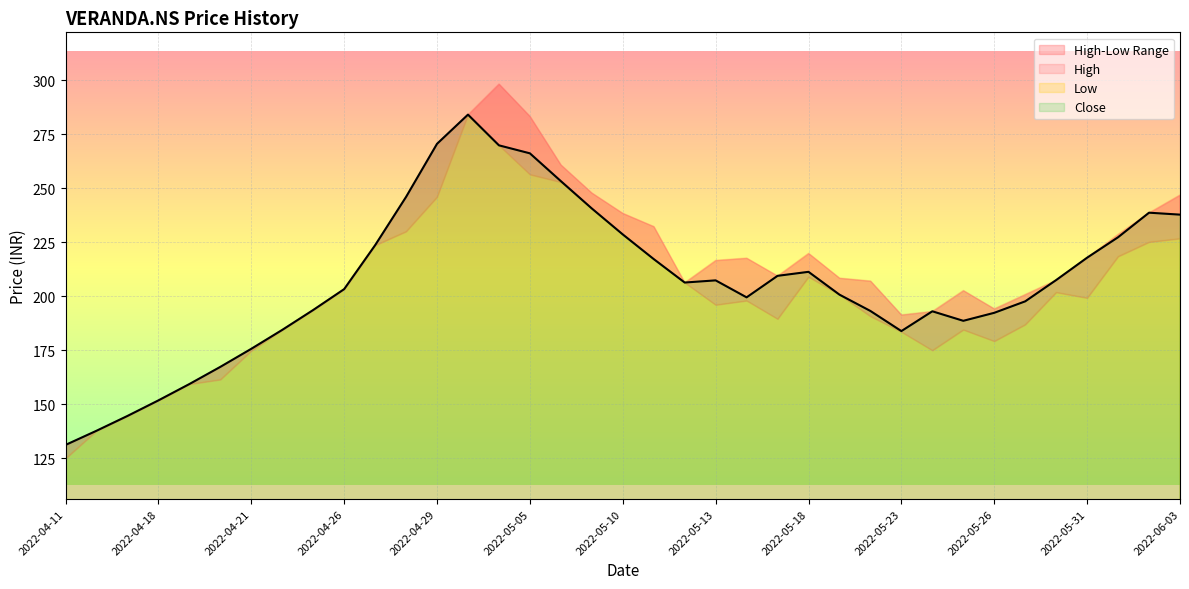

What is the total value across all series at 2022-04-18?

455.5